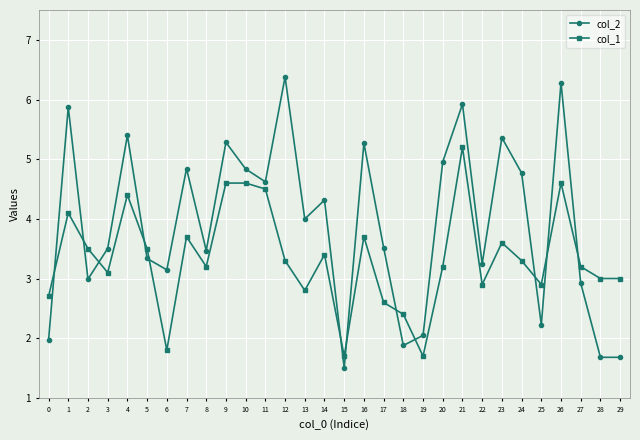

Is the value of col_2 at 16 greater than the value of col_1 at 1?

Yes